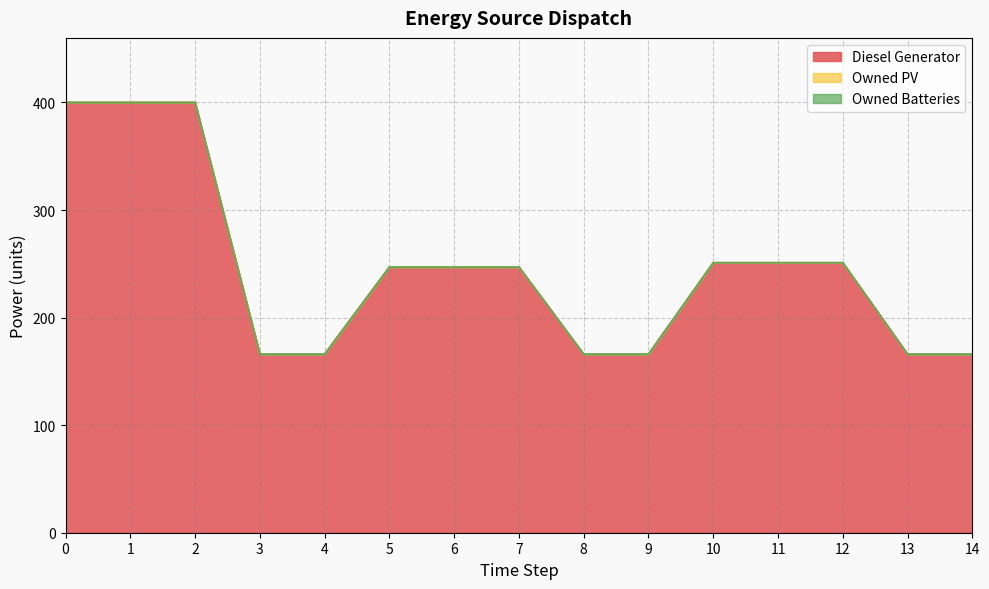

Which series changed the most between 7 and 9?

Diesel Generator